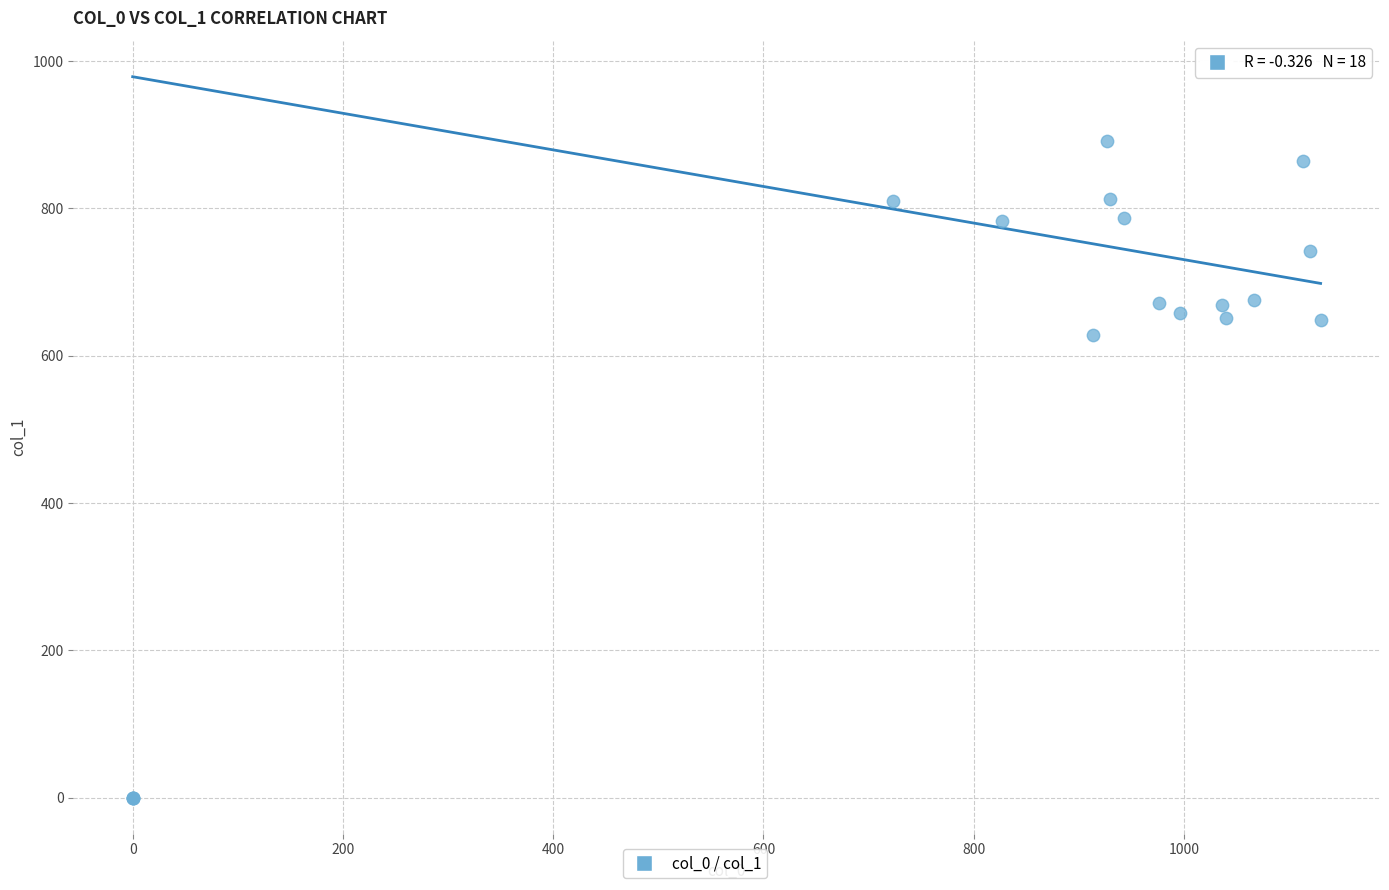

What Y value in the scatter plot is closest to 445?

627.8